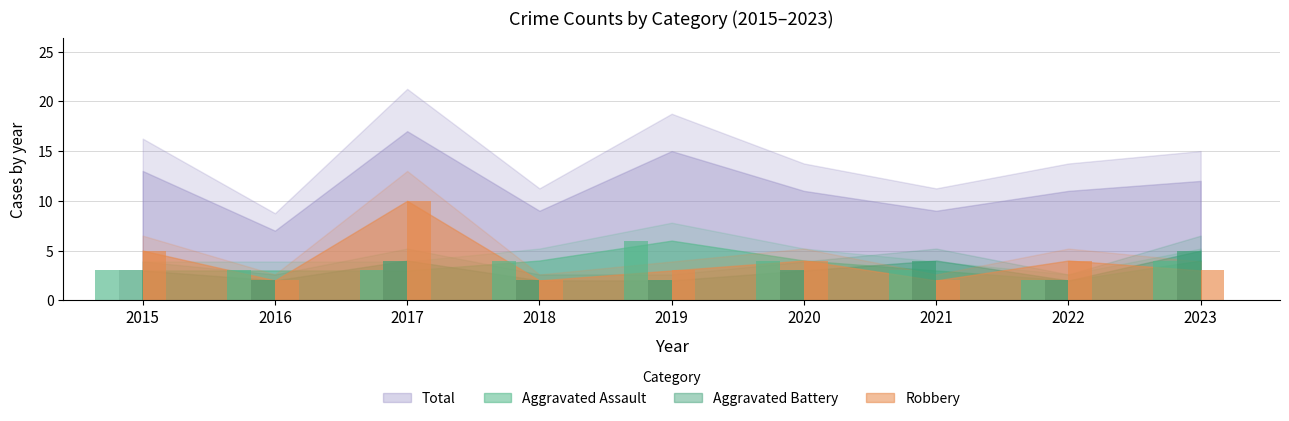

Where does the Aggravated Assault series first go above 3?

2018